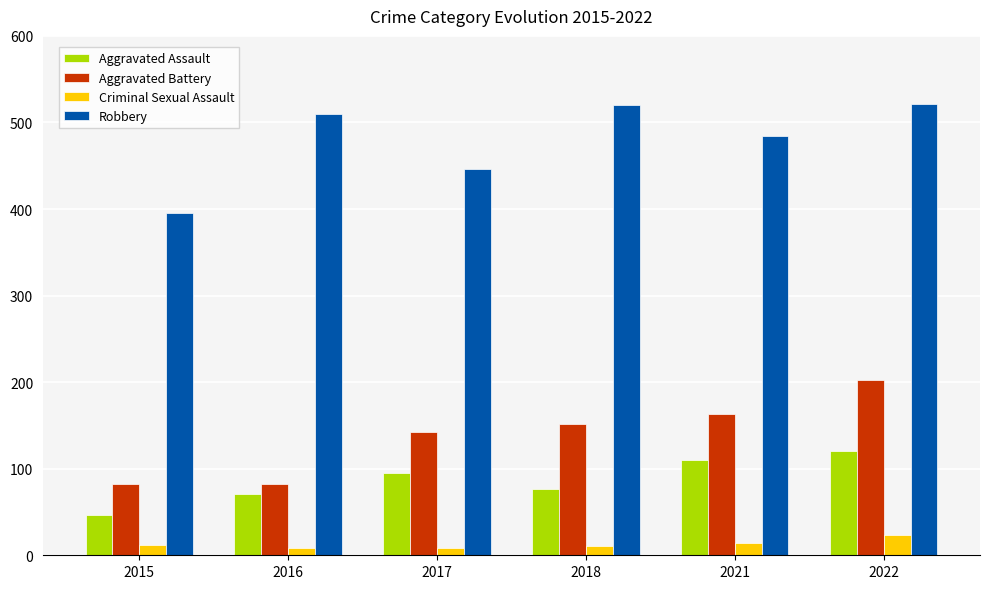

True or false: Aggravated Battery has a value of 82 at 2016.

True